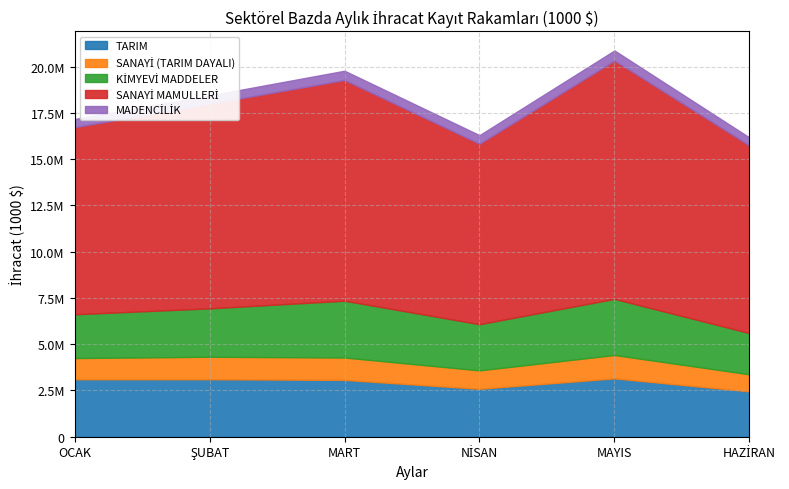

At which label does SANAYİ (TARIM DAYALI) first exceed 1209386?

ŞUBAT